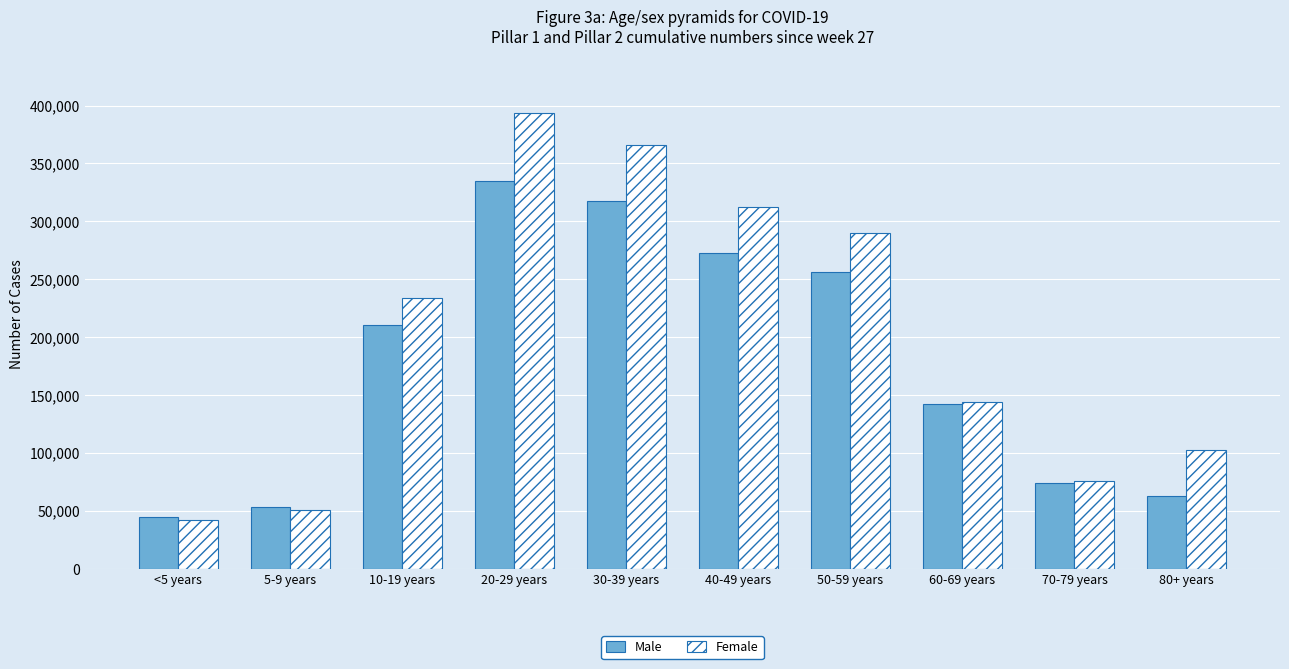

Which series has the largest range (max minus min)?

Female